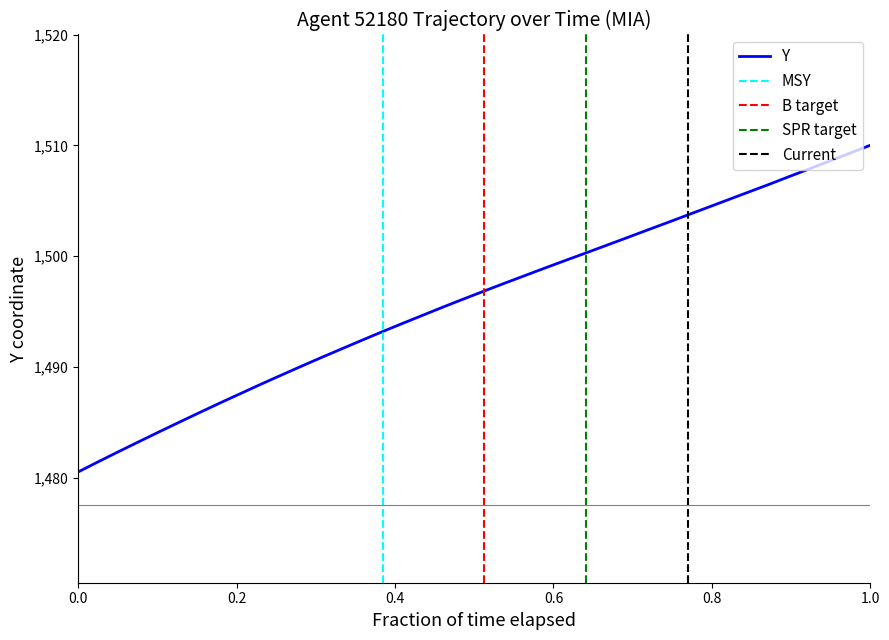

The chart shows a value of 1048.1 at 1.0. True or false?

False